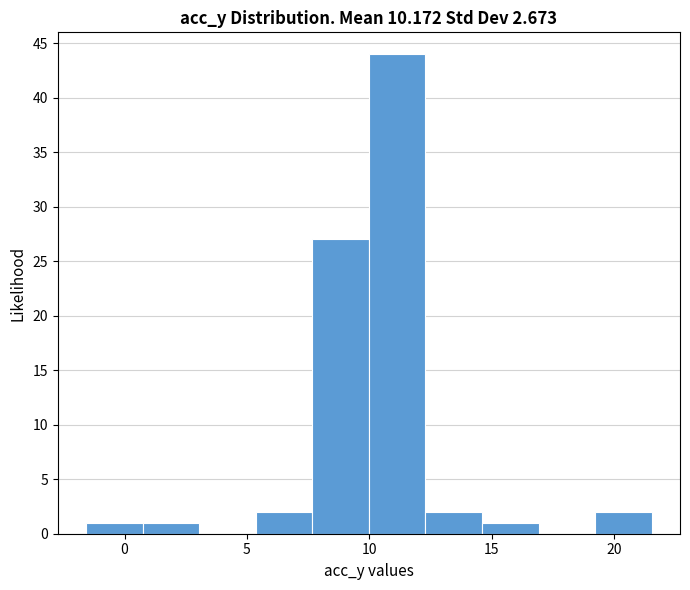

Over which range of the x-axis is the bar tallest?

10.0 to 12.5